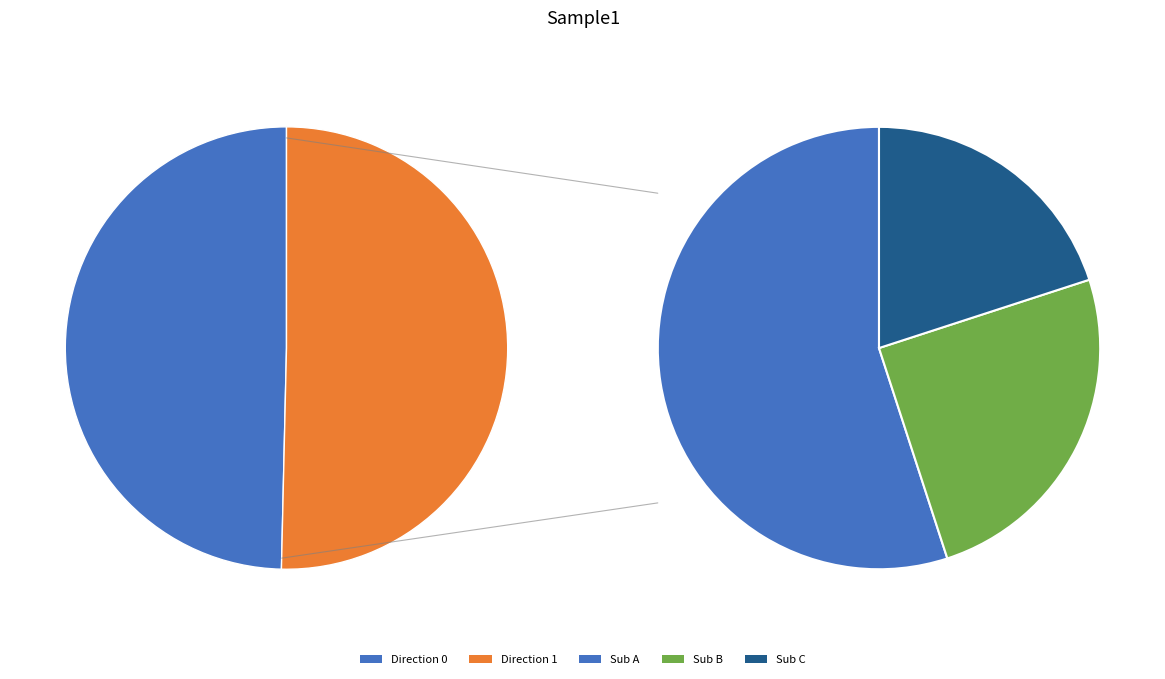

What percentage is NOT represented by 0?

50.4%